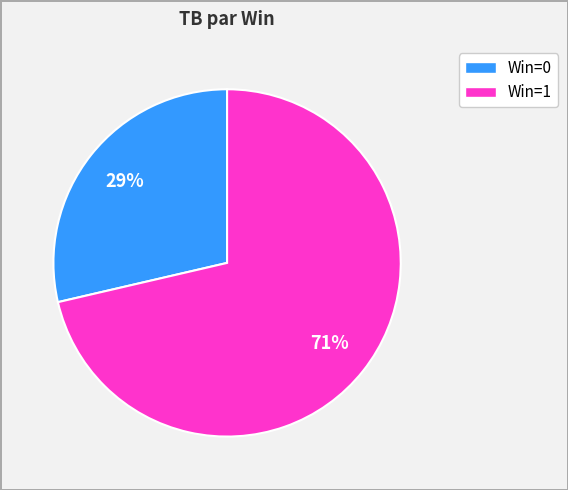

Does Win=1 represent more than half of the total?

Yes